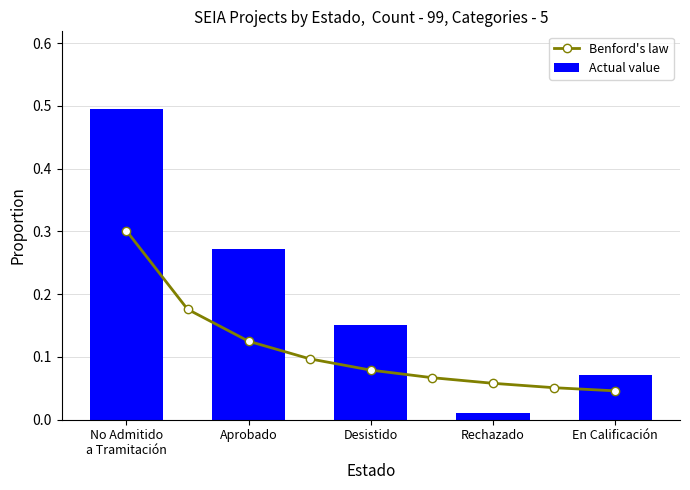

What is the sum of all Actual value values?

1.0